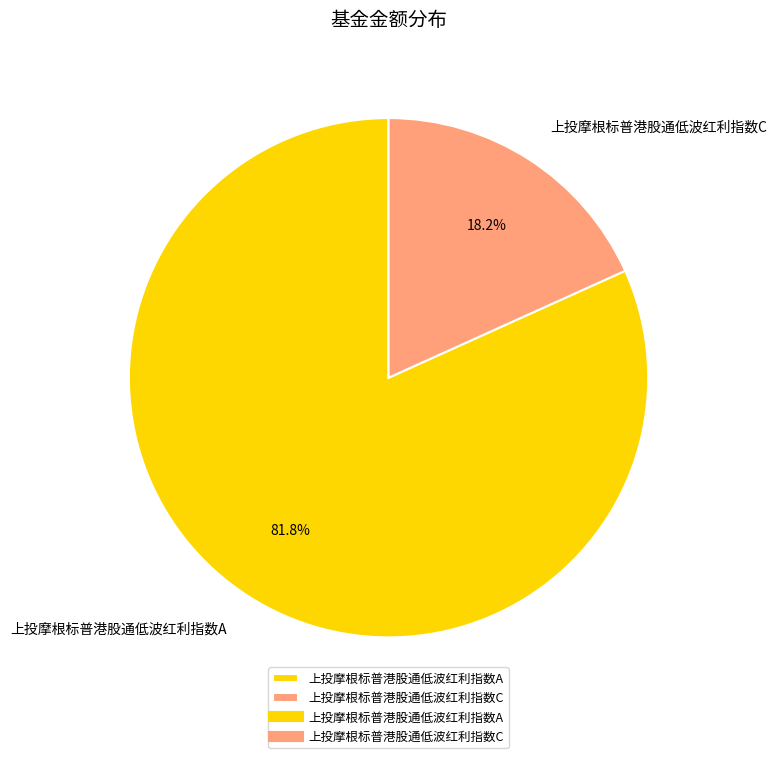

What percentage is the 上投摩根标普港股通低波红利指数A slice, to the nearest percent?

82%